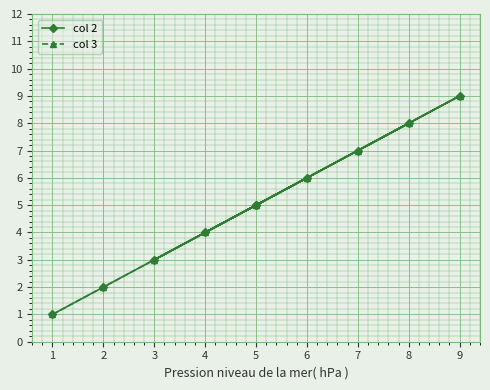

How many lines are shown in the chart?

2